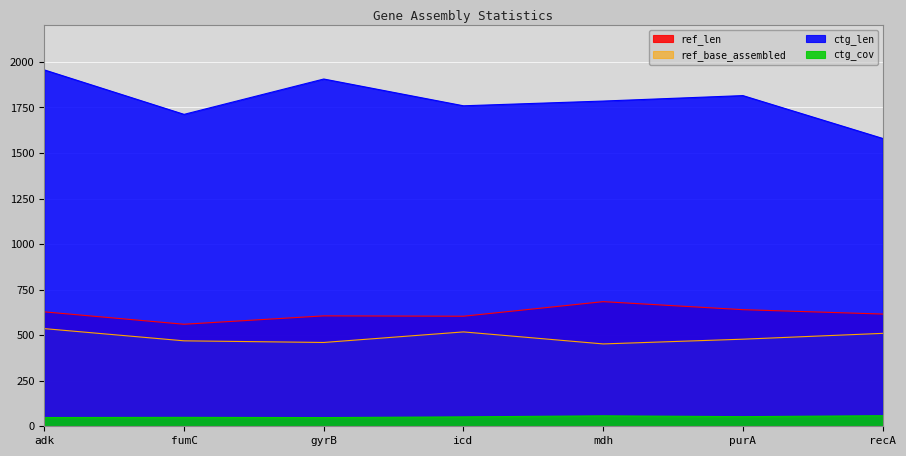

Which series has the largest total across all categories?

ctg_len